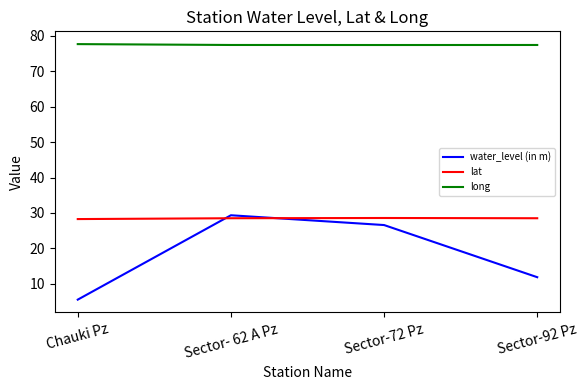

The value of lat at Sector- 62 A Pz is 9.2. True or false?

False